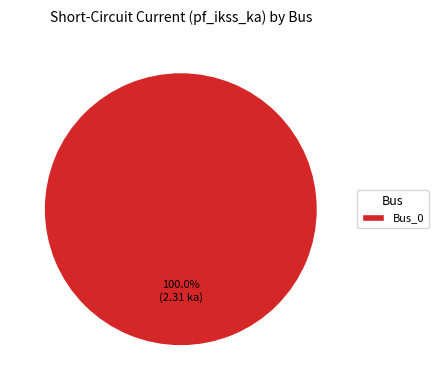

Does any single category account for the majority?

Yes